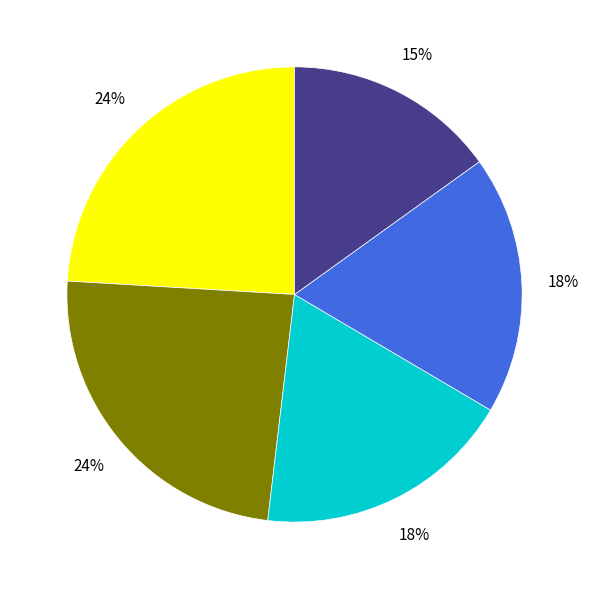

To the nearest percent, what is the average slice percentage?

20%